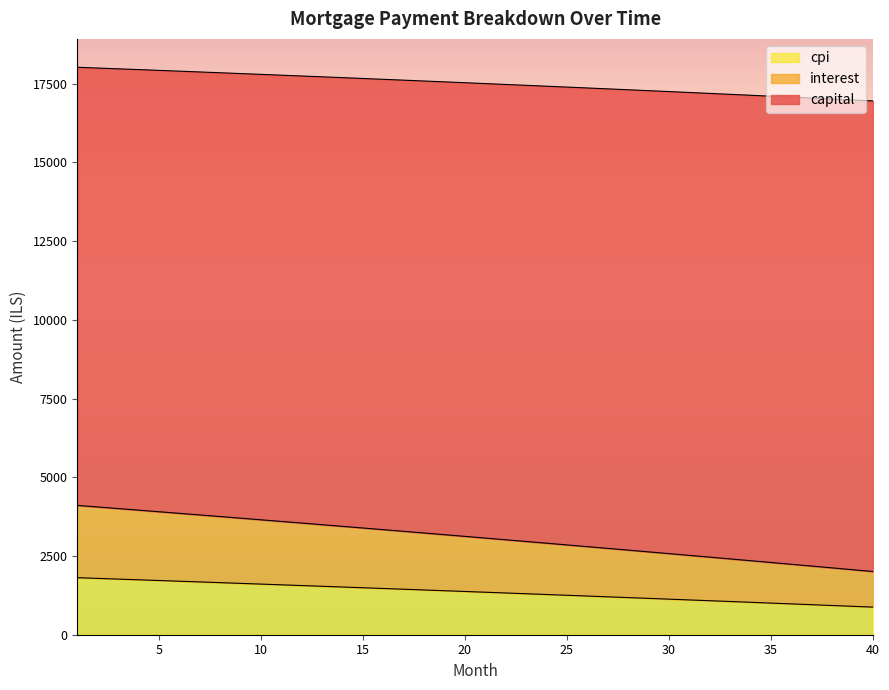

What are all the series names shown in the legend?

cpi, interest, capital